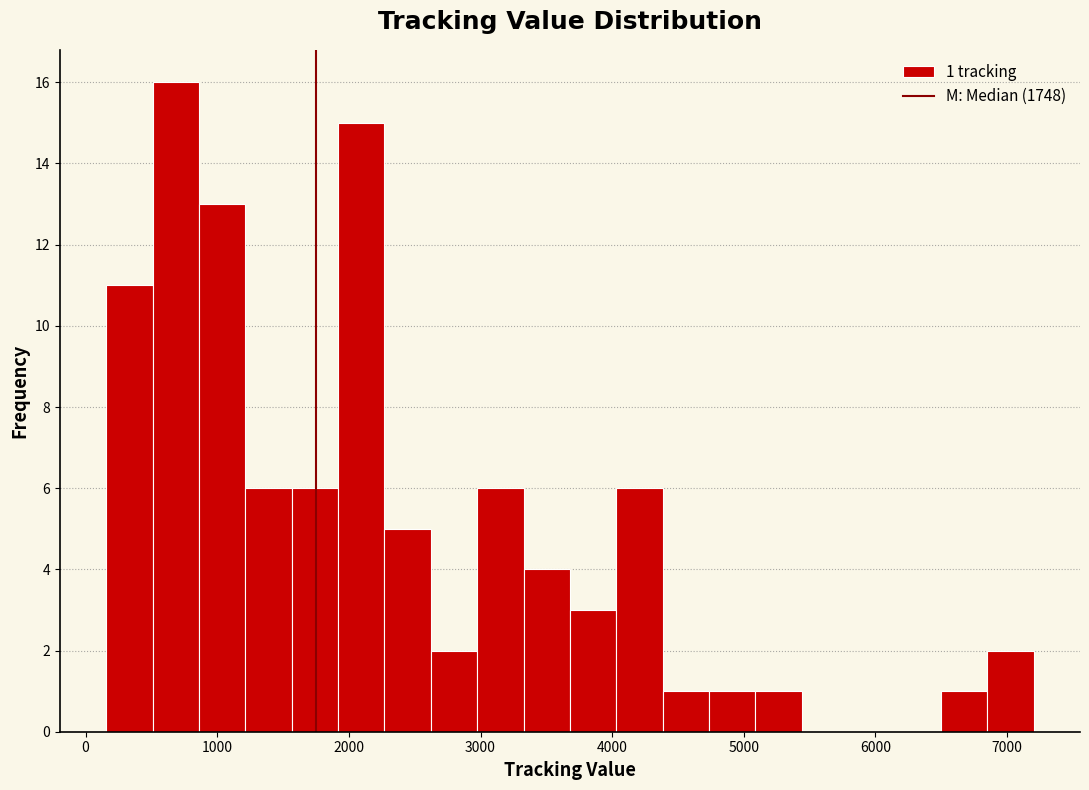

Around what value on the x-axis is the tallest bar? Give the approximate position of its centre, as read against the axis.

700